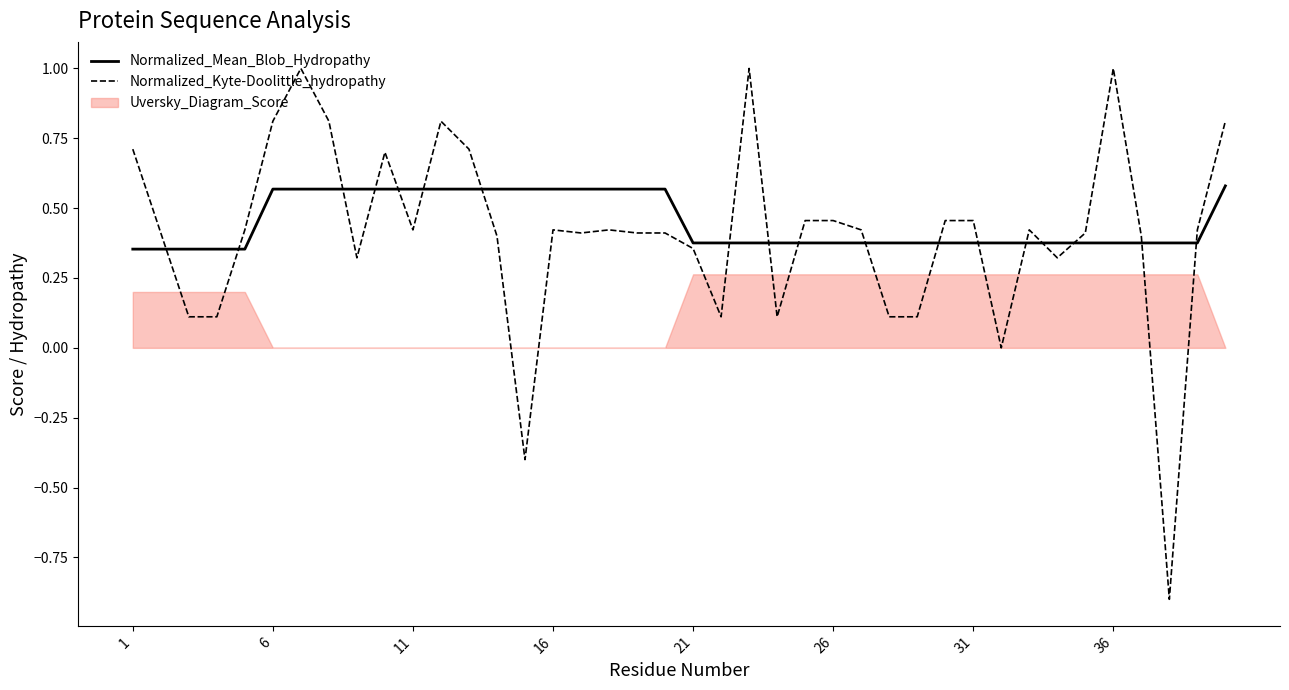

What is the average value of the Normalized_Mean_Blob_Hydropathy series?

0.5